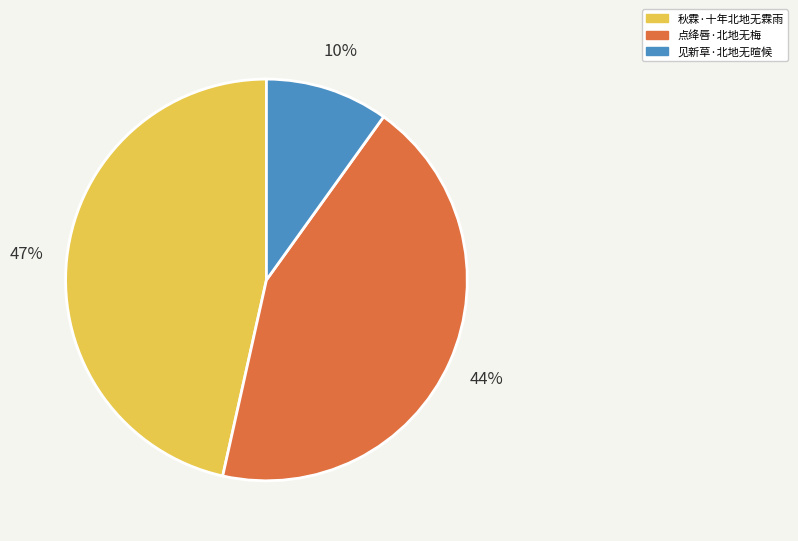

Approximately how many times larger is the value at 秋霖·十年北地无霖雨 compared to 见新草·北地无暄候?

4.7